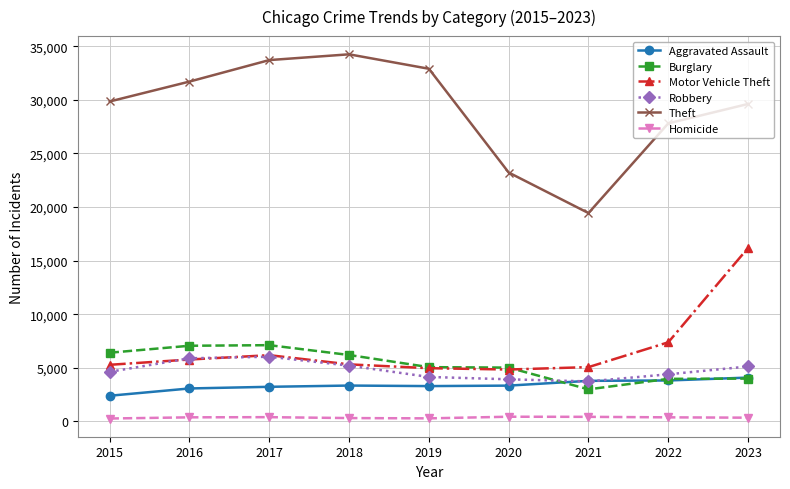

How many data points does each series have?

9